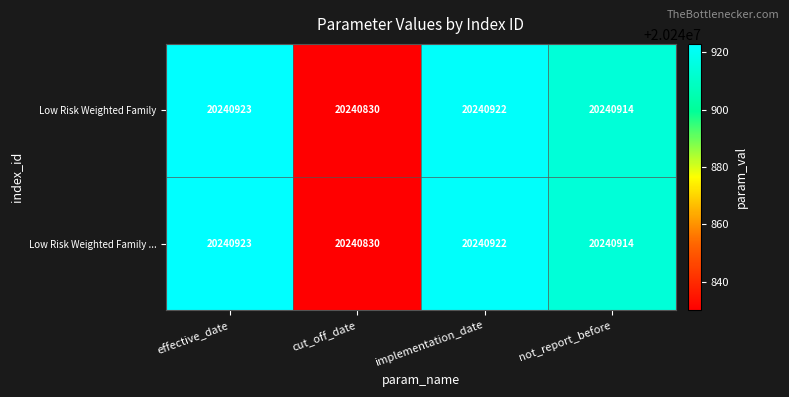

Reading right to left, transcribe all the data shown in this chart.

Low Risk Weighted Family: not_report_before=20240914	implementation_date=20240922	cut_off_date=20240830	effective_date=20240923
Low Risk Weighted Family ...: not_report_before=20240914	implementation_date=20240922	cut_off_date=20240830	effective_date=20240923